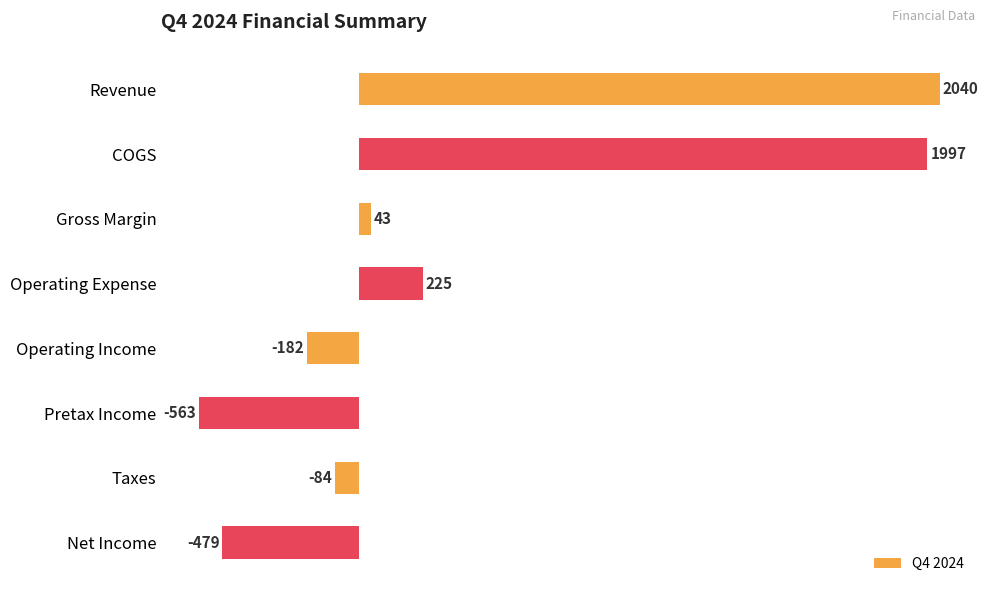

Is it true that the value at Taxes is -84?

True